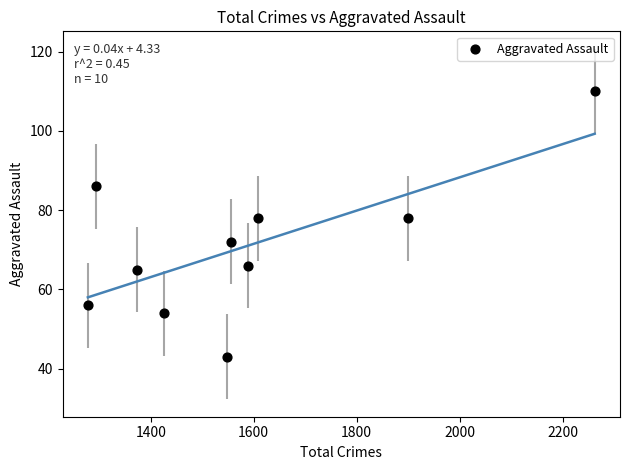

What is the range of X values (max minus min)?

984